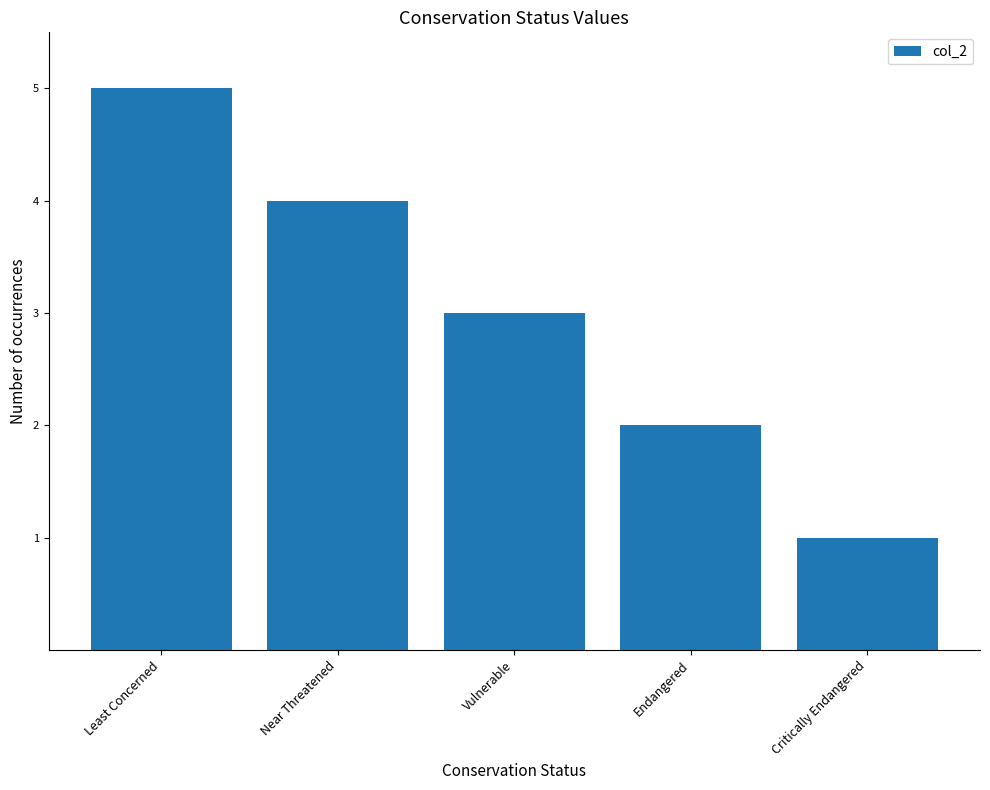

List the labels in order of value, largest first.

Least Concerned, Near Threatened, Vulnerable, Endangered, Critically Endangered